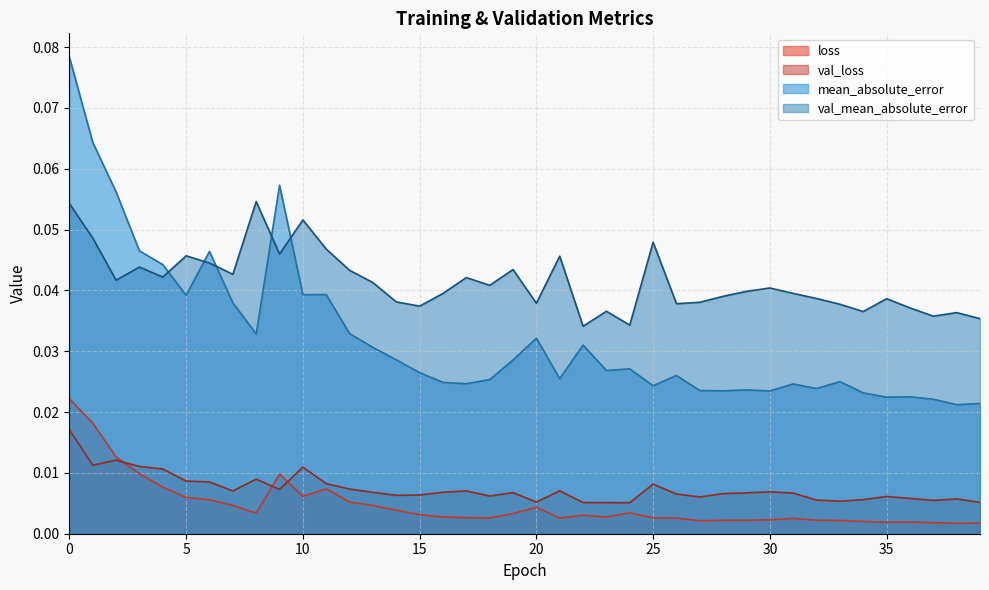

The loss series shows 0.0 at 25. True or false?

False